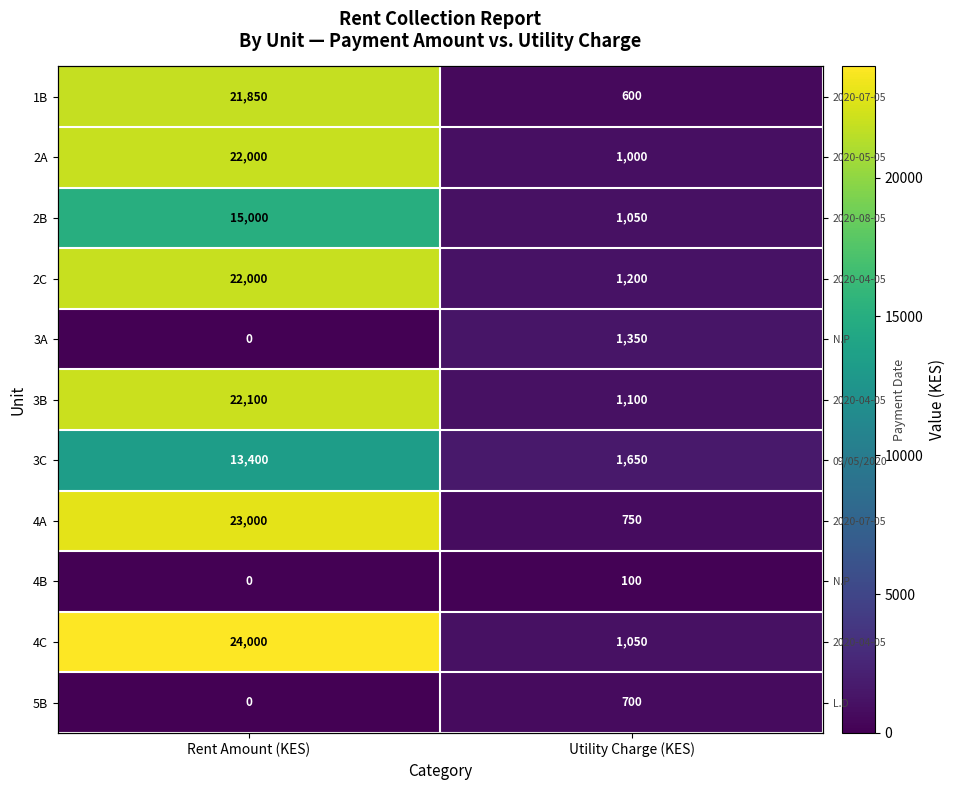

Is it true that 4C equals 24000 at Rent Amount (KES)?

True